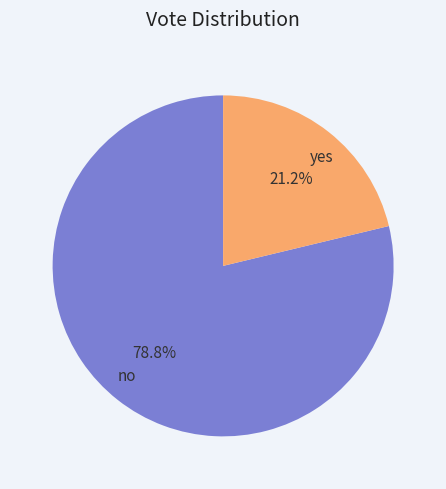

Rank the categories by value from highest to lowest.

no, yes